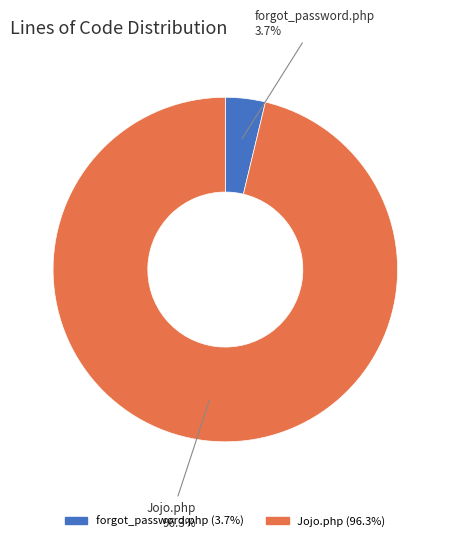

Which slice represents more than half of the pie?

Jojo.php